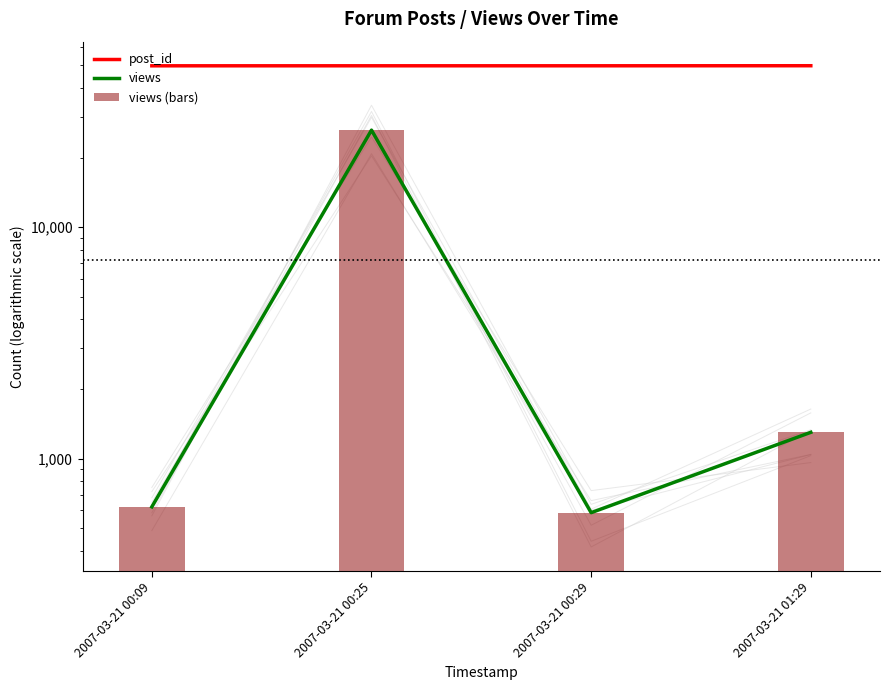

Reading right to left, extract all data points from this chart.

post_id: 49864	49832	49831	49825
views: 1301	585	26272	620
views (bars): 1301	585	26272	620